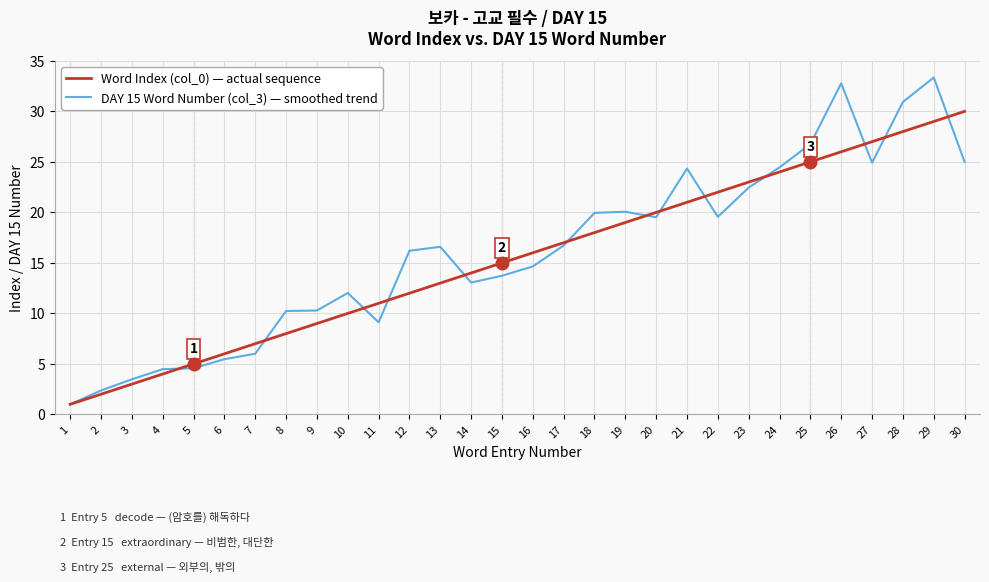

What is the maximum value shown in the chart?

33.4